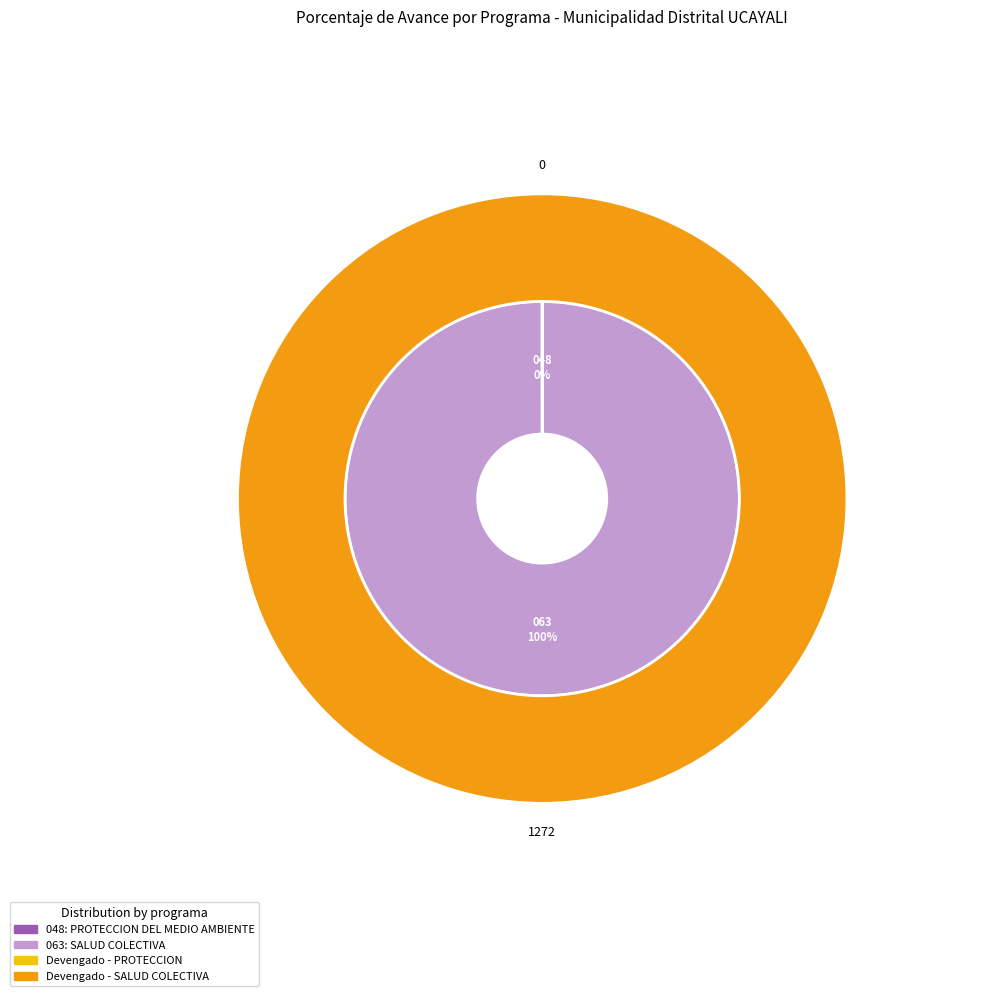

Which slice represents more than half of the pie?

063: SALUD COLECTIVA